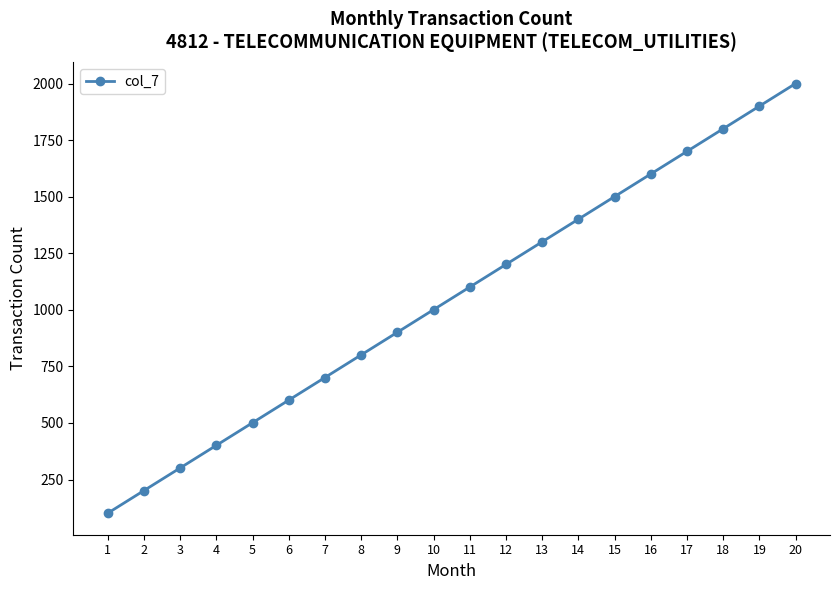

Reading left to right, what are all the values shown in this chart?

1=101	2=201	3=301	4=401	5=501	6=601	7=701	8=801	9=901	10=1001	11=1101	12=1201	13=1301	14=1401	15=1501	16=1601	17=1701	18=1801	19=1901	20=2001